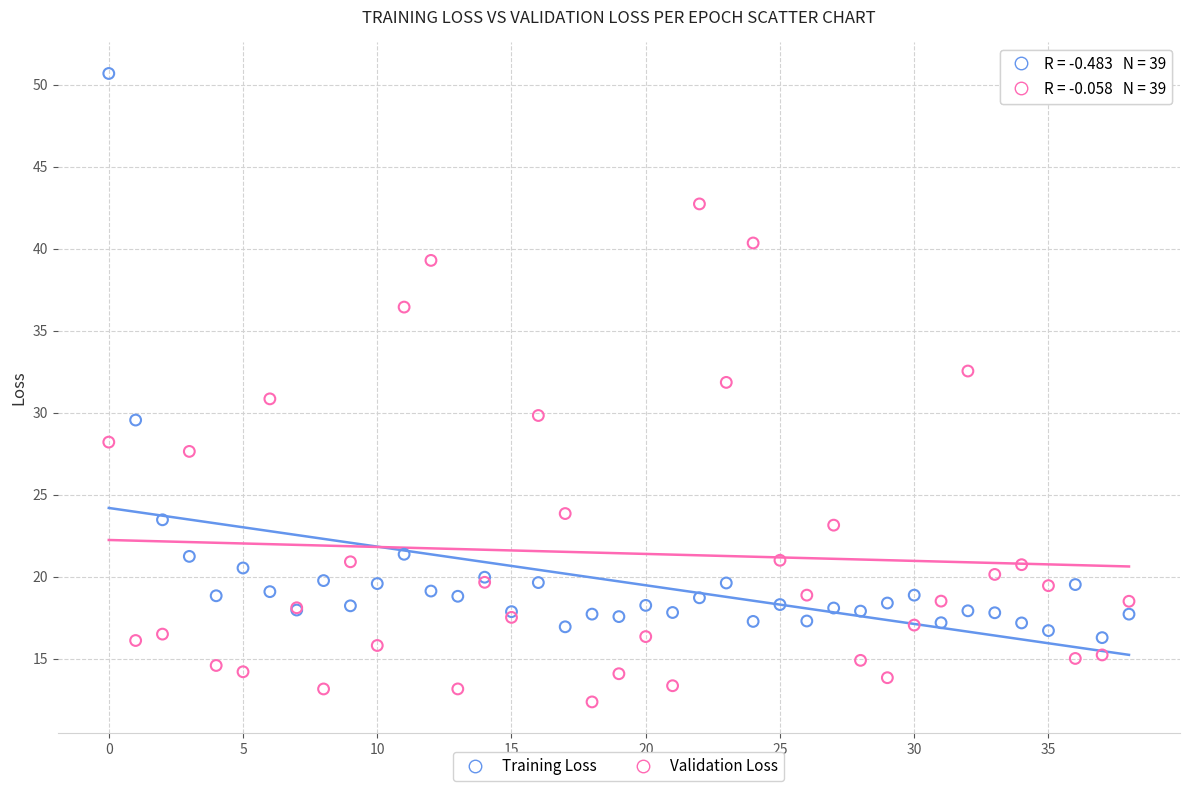

In the Training Loss series, what Y value is closest to 33?

29.5